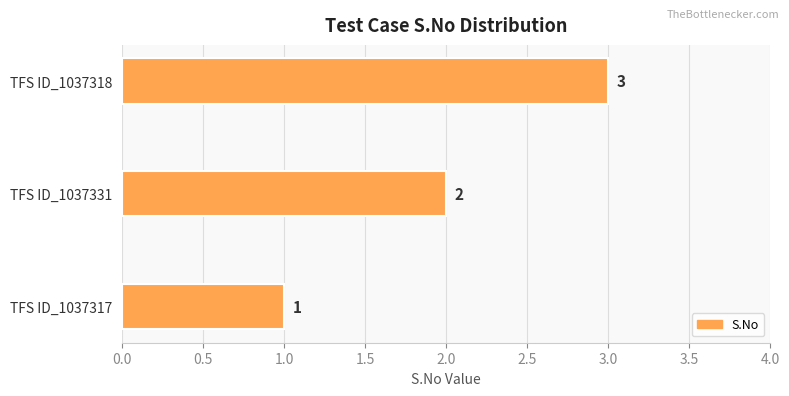

What is the maximum value shown in the chart?

3